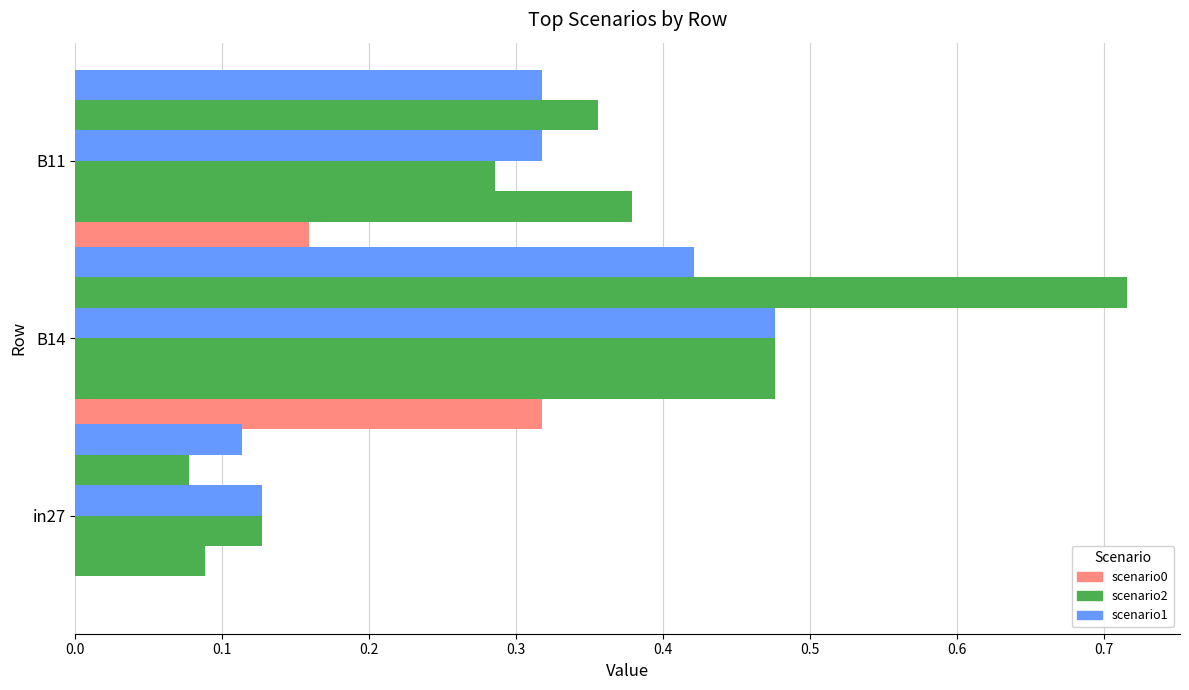

Count the number of categories in the chart.

3